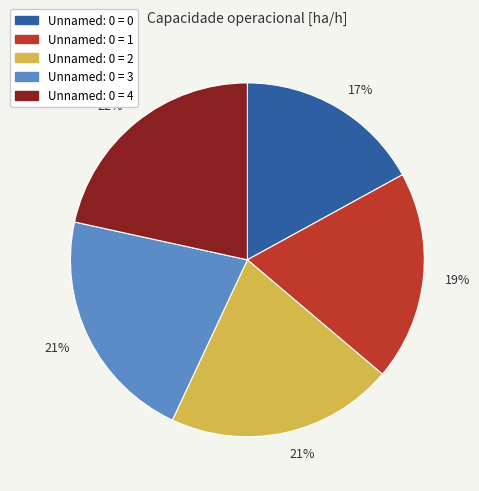

Is there a majority slice in this chart?

No